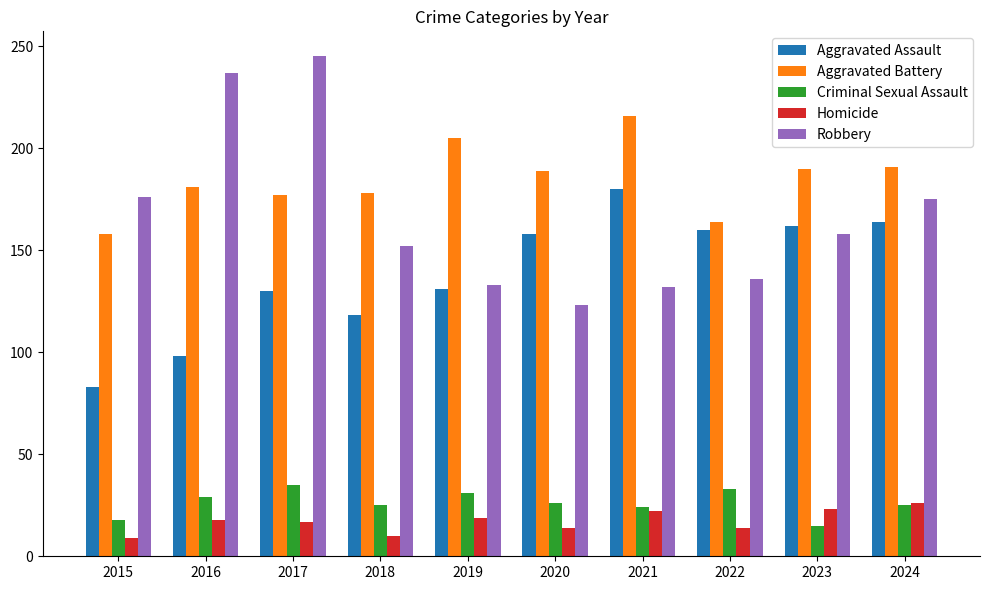

Which series has the largest range (max minus min)?

Robbery